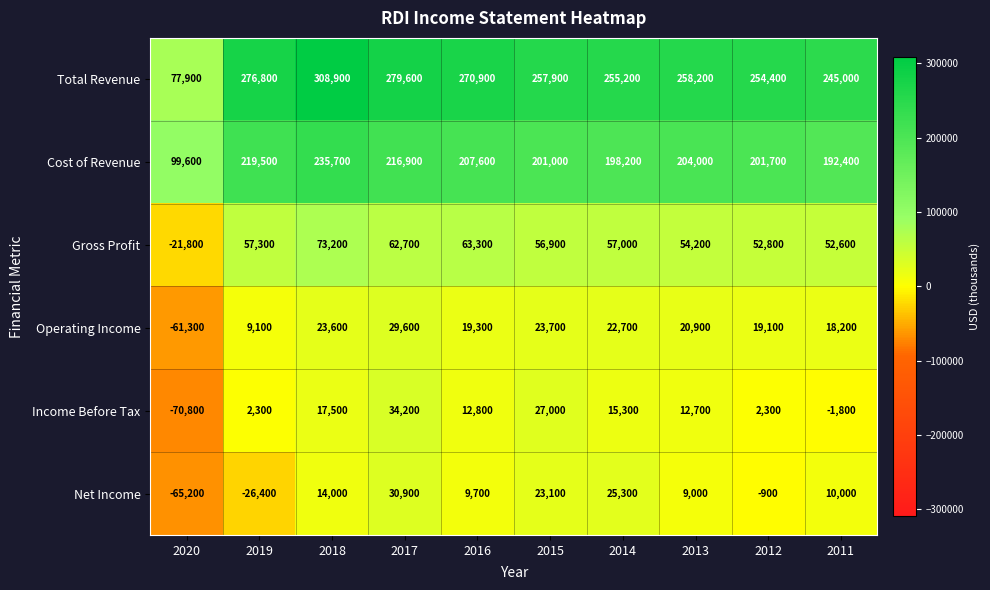

What is the sum of the Total Revenue values at 2012 and 2019?

531200